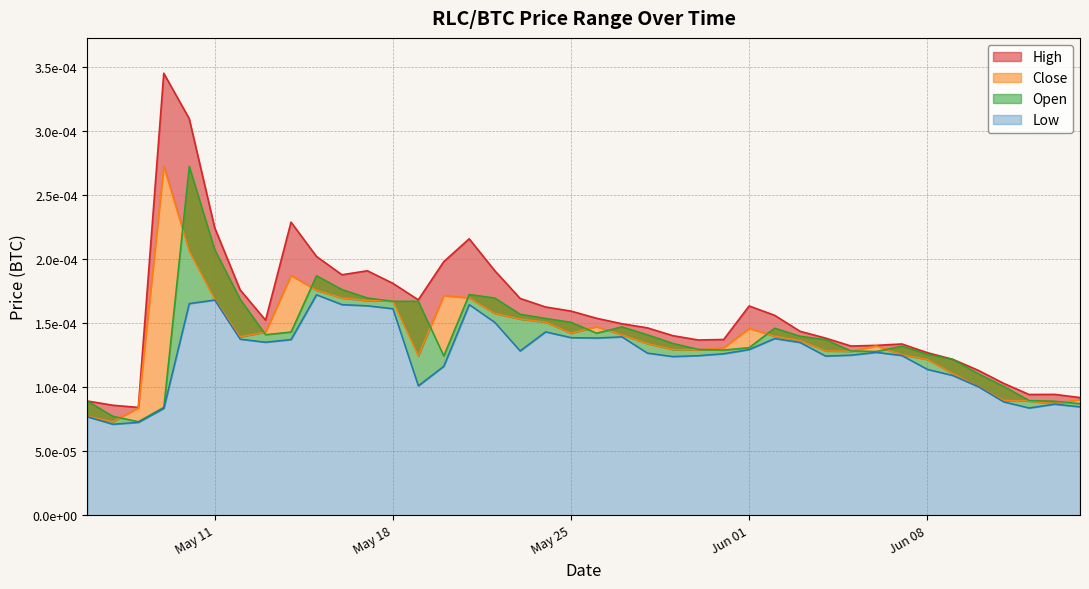

At which category does Open reach its first local valley?

2021-05-08